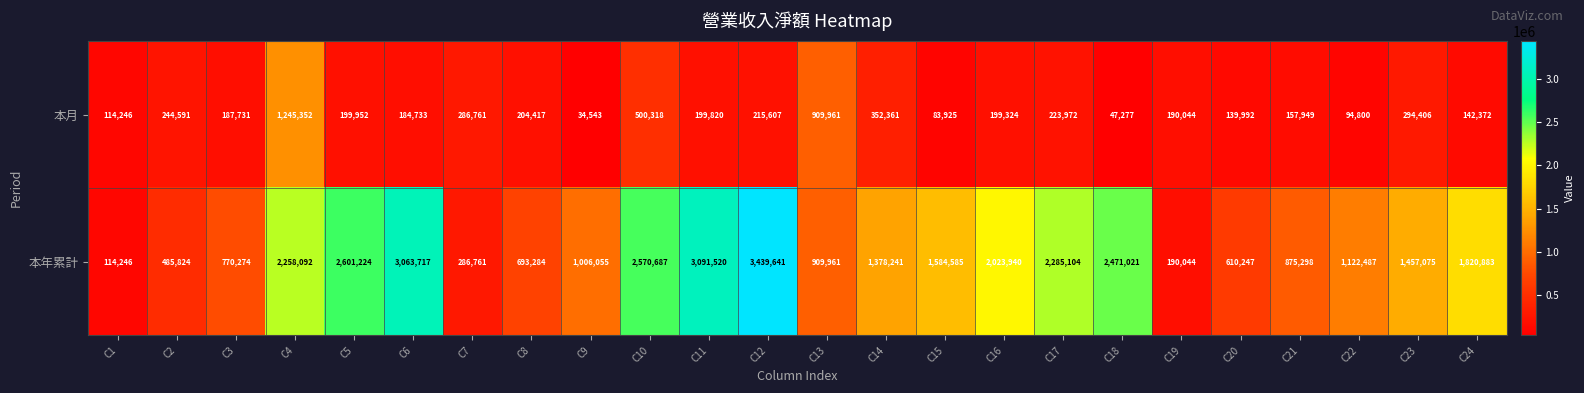

What is the sum of all 本月 values?

6454454